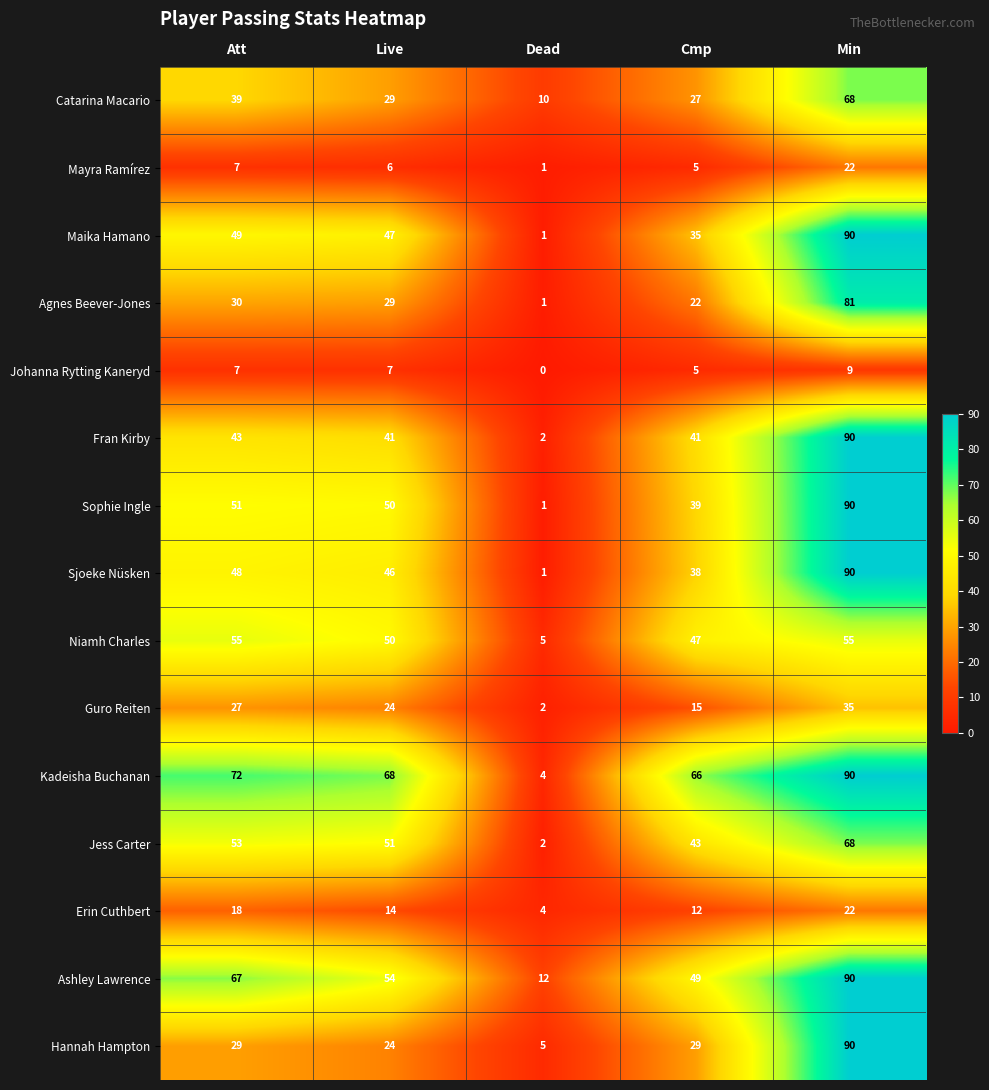

Which series has the largest total across all categories?

Kadeisha Buchanan